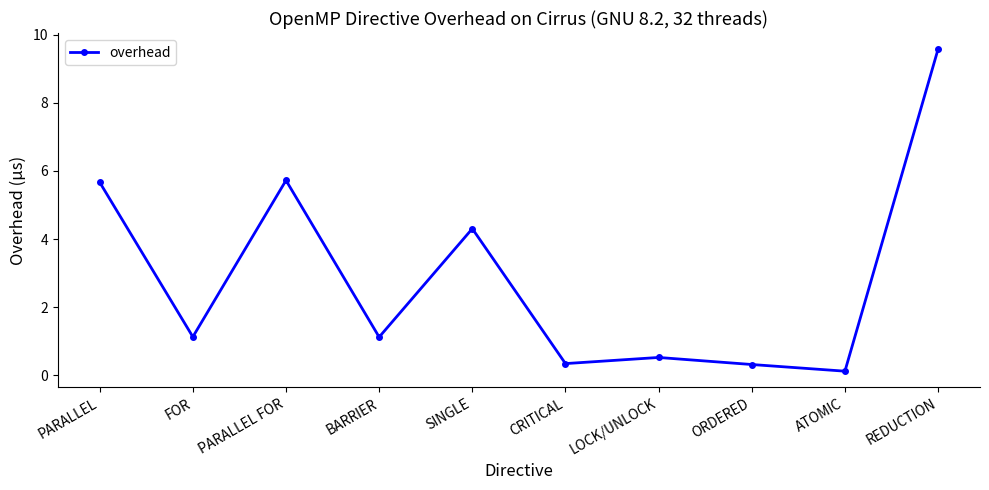

At which category does the data reach its first local peak?

PARALLEL FOR